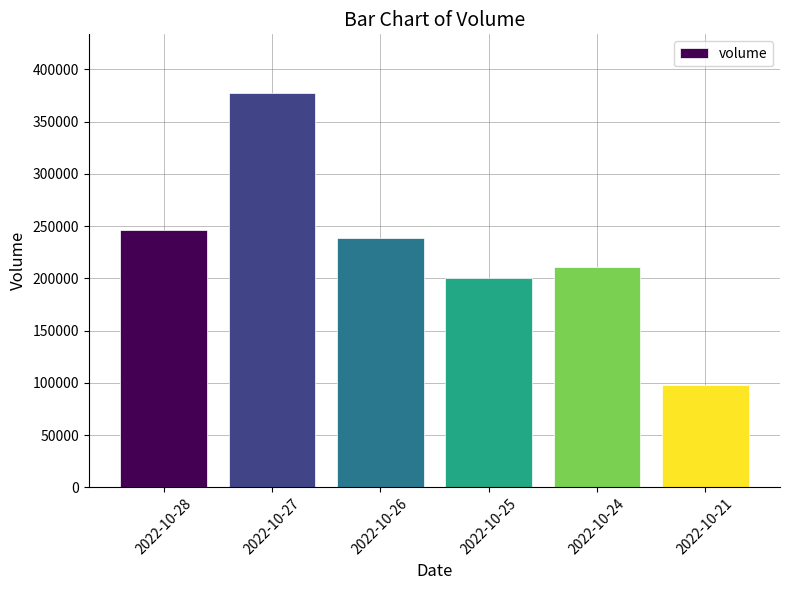

What is the maximum value shown in the chart?

376907